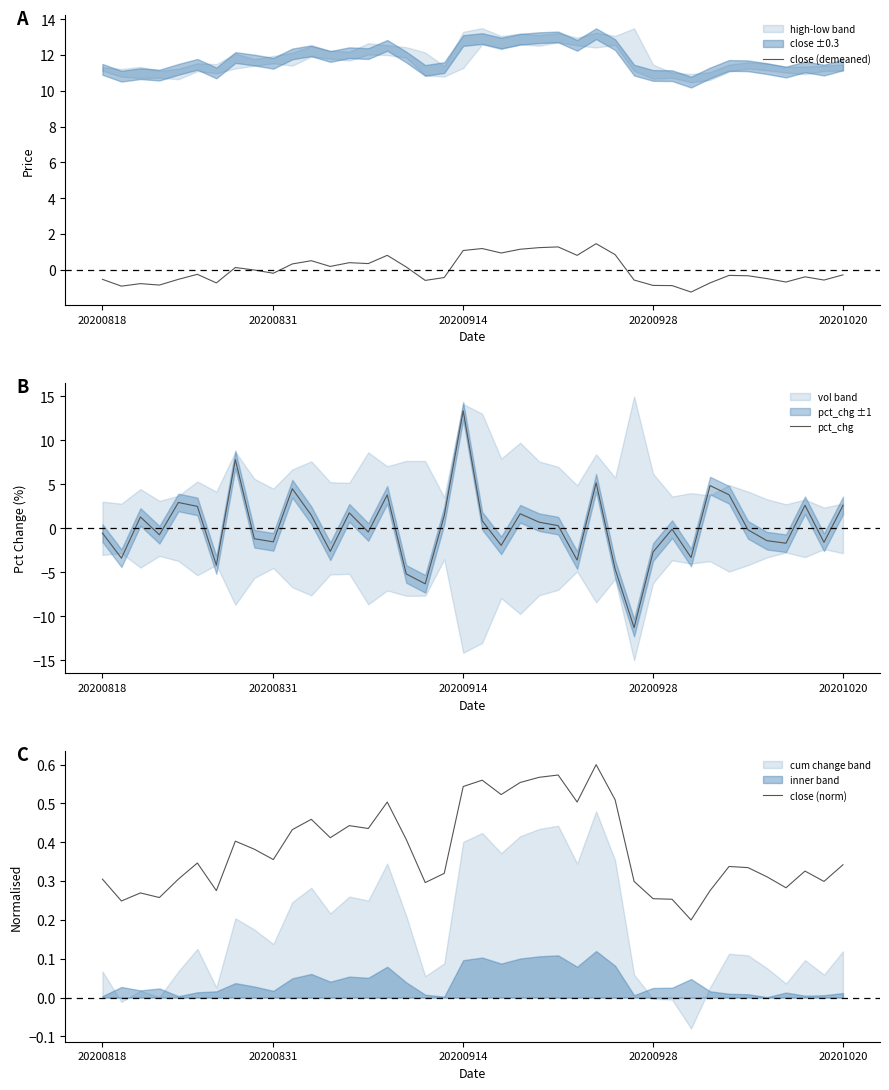

At 21, list the series in order from smallest to largest.

pct_chg, close (norm), close (demeaned)